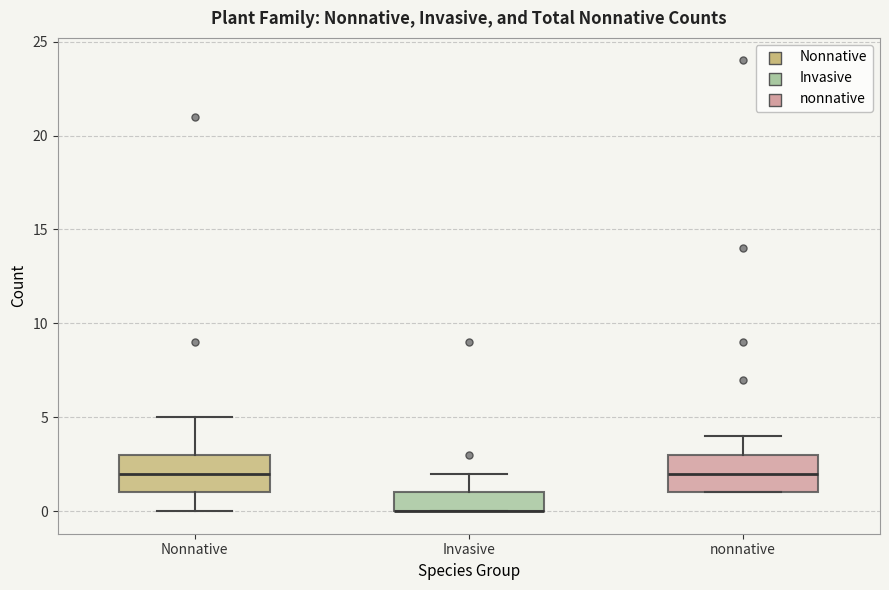

Reading left to right, transcribe this box plot: for each box, give where its median line is, the range the box spans, and where its two whiskers end, as read against the y-axis. The values are not printed on the chart, so give them approximately, as read against the axis.

Nonnative: median 2, box 1 to 3, whiskers 0 to 5
Invasive: median 0 (drawn on the box's lower edge), box 0 to 1, whiskers 0 to 2
nonnative: median 2, box 1 to 3, whiskers 1 to 4